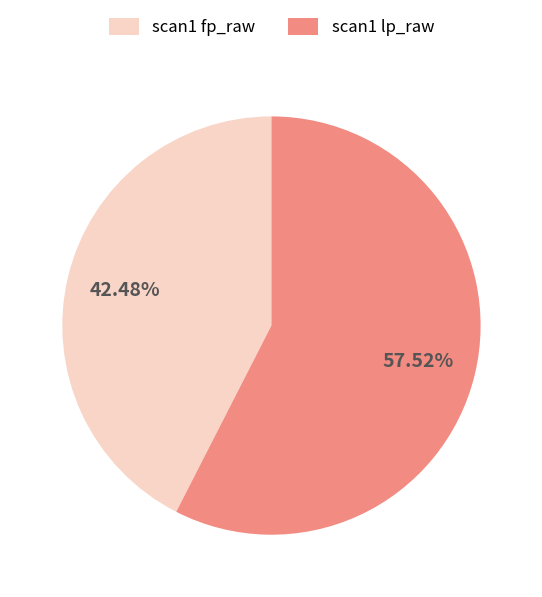

Approximately how many times larger is the value at scan1 fp_raw compared to scan1 lp_raw?

0.7